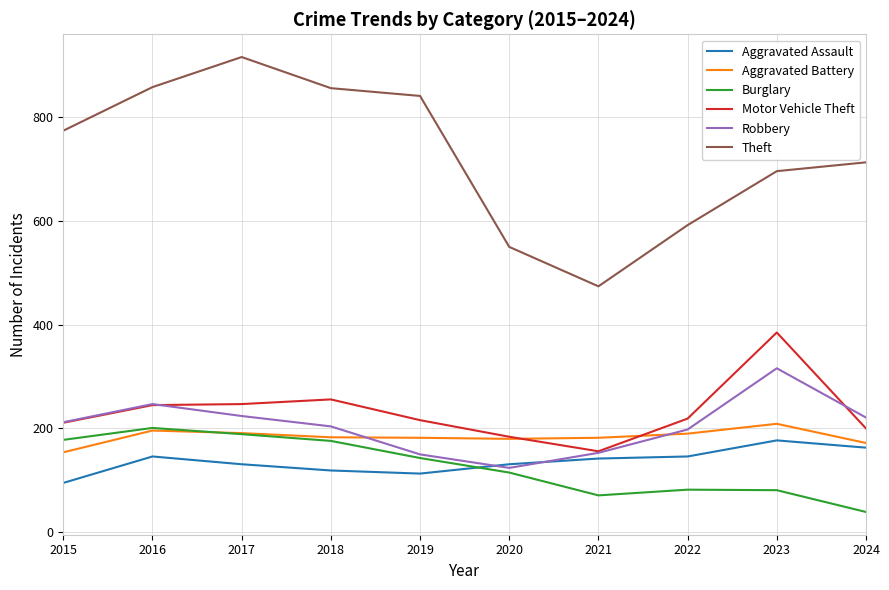

What is the total value across all series at 2015?

1624